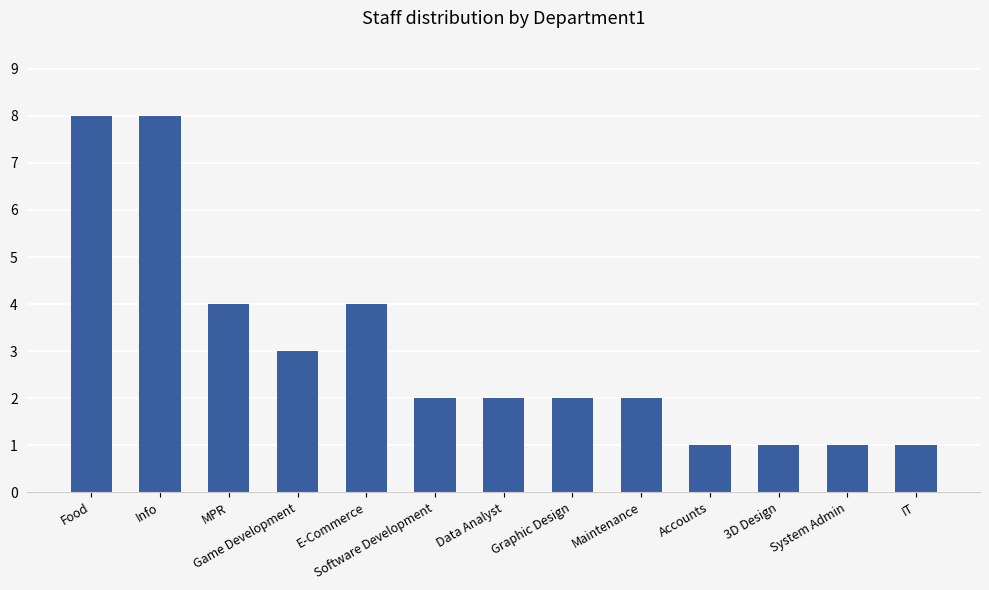

Count the values in the range 1 to 4.

11